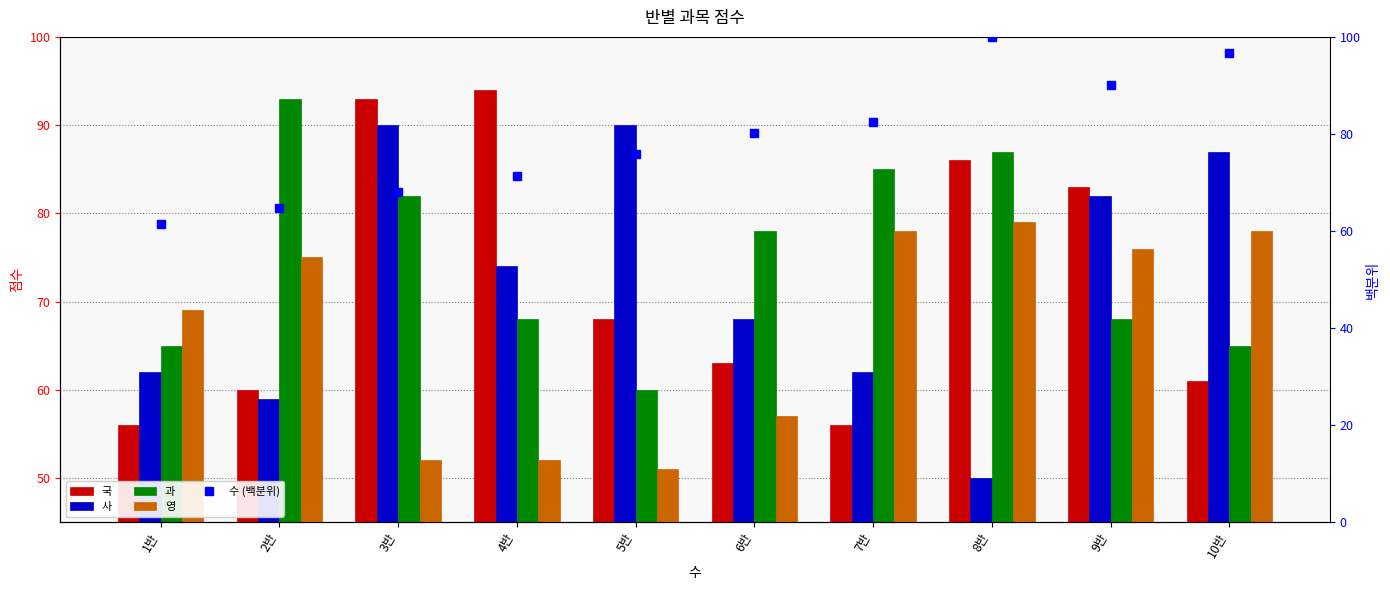

What is the highest value of the 과 series?

93.0